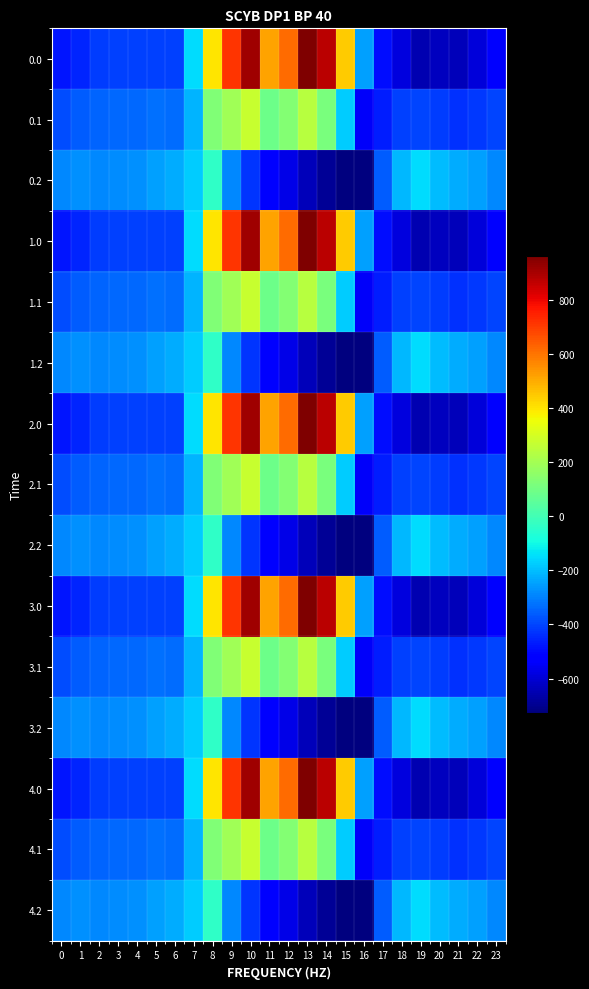

Reading left to right, what are all the values shown in this chart?

0.0: 0=-482.0	1=-449.5	2=-410.3	3=-404.4	4=-404.9	5=-403.8	6=-408.0	7=-150.1	8=395.3	9=716.9	10=916.2	11=516.0	12=619.4	13=962.7	14=870.3	15=443.0	16=-250.9	17=-494.8	18=-586.7	19=-649.2	20=-629.9	21=-638.4	22=-592.3	23=-511.3
0.1: 0=-384.6	1=-361.1	2=-347.9	3=-342.7	4=-339.6	5=-325.7	6=-332.2	7=-217.1	8=125.2	9=191.1	10=274.1	11=87.0	12=134.6	13=241.5	14=113.7	15=-173.1	16=-547.3	17=-466.6	18=-405.4	19=-400.2	20=-414.5	21=-432.4	22=-419.9	23=-399.4
0.2: 0=-287.1	1=-272.7	2=-285.5	3=-281.0	4=-274.4	5=-245.0	6=-228.8	7=-176.6	8=-35.3	9=-288.5	10=-423.5	11=-520.6	12=-571.2	13=-640.4	14=-687.4	15=-725.8	16=-726.6	17=-362.4	18=-210.0	19=-151.0	20=-199.2	21=-226.4	22=-247.4	23=-287.5
1.0: 0=-482.0	1=-449.5	2=-410.3	3=-404.4	4=-404.9	5=-403.8	6=-408.0	7=-150.1	8=395.3	9=716.9	10=916.2	11=516.0	12=619.4	13=962.7	14=870.3	15=443.0	16=-250.9	17=-494.8	18=-586.7	19=-649.2	20=-629.9	21=-638.4	22=-592.3	23=-511.3
1.1: 0=-384.6	1=-361.1	2=-347.9	3=-342.7	4=-339.6	5=-325.7	6=-332.2	7=-217.1	8=125.2	9=191.1	10=274.1	11=87.0	12=134.6	13=241.5	14=113.7	15=-173.1	16=-547.3	17=-466.6	18=-405.4	19=-400.2	20=-414.5	21=-432.4	22=-419.9	23=-399.4
1.2: 0=-287.1	1=-272.7	2=-285.5	3=-281.0	4=-274.4	5=-245.0	6=-228.8	7=-176.6	8=-35.3	9=-288.5	10=-423.5	11=-520.6	12=-571.2	13=-640.4	14=-687.4	15=-725.8	16=-726.6	17=-362.4	18=-210.0	19=-151.0	20=-199.2	21=-226.4	22=-247.4	23=-287.5
2.0: 0=-482.0	1=-449.5	2=-410.3	3=-404.4	4=-404.9	5=-403.8	6=-408.0	7=-150.1	8=395.3	9=716.9	10=916.2	11=516.0	12=619.4	13=962.7	14=870.3	15=443.0	16=-250.9	17=-494.8	18=-586.7	19=-649.2	20=-629.9	21=-638.4	22=-592.3	23=-511.3
2.1: 0=-384.6	1=-361.1	2=-347.9	3=-342.7	4=-339.6	5=-325.7	6=-332.2	7=-217.1	8=125.2	9=191.1	10=274.1	11=87.0	12=134.6	13=241.5	14=113.7	15=-173.1	16=-547.3	17=-466.6	18=-405.4	19=-400.2	20=-414.5	21=-432.4	22=-419.9	23=-399.4
2.2: 0=-287.1	1=-272.7	2=-285.5	3=-281.0	4=-274.4	5=-245.0	6=-228.8	7=-176.6	8=-35.3	9=-288.5	10=-423.5	11=-520.6	12=-571.2	13=-640.4	14=-687.4	15=-725.8	16=-726.6	17=-362.4	18=-210.0	19=-151.0	20=-199.2	21=-226.4	22=-247.4	23=-287.5
3.0: 0=-482.0	1=-449.5	2=-410.3	3=-404.4	4=-404.9	5=-403.8	6=-408.0	7=-150.1	8=395.3	9=716.9	10=916.2	11=516.0	12=619.4	13=962.7	14=870.3	15=443.0	16=-250.9	17=-494.8	18=-586.7	19=-649.2	20=-629.9	21=-638.4	22=-592.3	23=-511.3
3.1: 0=-384.6	1=-361.1	2=-347.9	3=-342.7	4=-339.6	5=-325.7	6=-332.2	7=-217.1	8=125.2	9=191.1	10=274.1	11=87.0	12=134.6	13=241.5	14=113.7	15=-173.1	16=-547.3	17=-466.6	18=-405.4	19=-400.2	20=-414.5	21=-432.4	22=-419.9	23=-399.4
3.2: 0=-287.1	1=-272.7	2=-285.5	3=-281.0	4=-274.4	5=-245.0	6=-228.8	7=-176.6	8=-35.3	9=-288.5	10=-423.5	11=-520.6	12=-571.2	13=-640.4	14=-687.4	15=-725.8	16=-726.6	17=-362.4	18=-210.0	19=-151.0	20=-199.2	21=-226.4	22=-247.4	23=-287.5
4.0: 0=-482.0	1=-449.5	2=-410.3	3=-404.4	4=-404.9	5=-403.8	6=-408.0	7=-150.1	8=395.3	9=716.9	10=916.2	11=516.0	12=619.4	13=962.7	14=870.3	15=443.0	16=-250.9	17=-494.8	18=-586.7	19=-649.2	20=-629.9	21=-638.4	22=-592.3	23=-511.3
4.1: 0=-384.6	1=-361.1	2=-347.9	3=-342.7	4=-339.6	5=-325.7	6=-332.2	7=-217.1	8=125.2	9=191.1	10=274.1	11=87.0	12=134.6	13=241.5	14=113.7	15=-173.1	16=-547.3	17=-466.6	18=-405.4	19=-400.2	20=-414.5	21=-432.4	22=-419.9	23=-399.4
4.2: 0=-287.1	1=-272.7	2=-285.5	3=-281.0	4=-274.4	5=-245.0	6=-228.8	7=-176.6	8=-35.3	9=-288.5	10=-423.5	11=-520.6	12=-571.2	13=-640.4	14=-687.4	15=-725.8	16=-726.6	17=-362.4	18=-210.0	19=-151.0	20=-199.2	21=-226.4	22=-247.4	23=-287.5